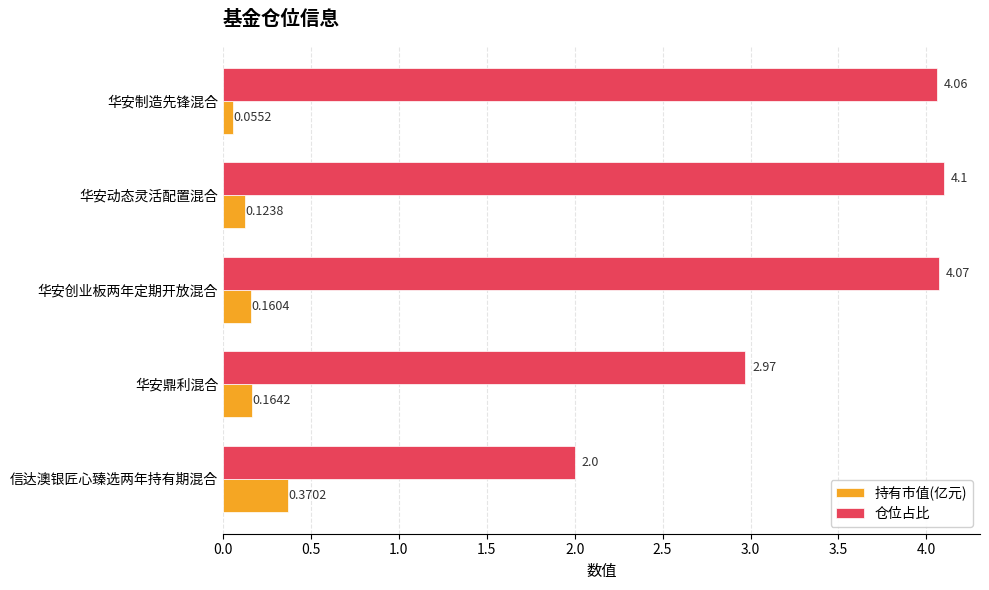

At which category is the sum across all series the highest?

华安创业板两年定期开放混合